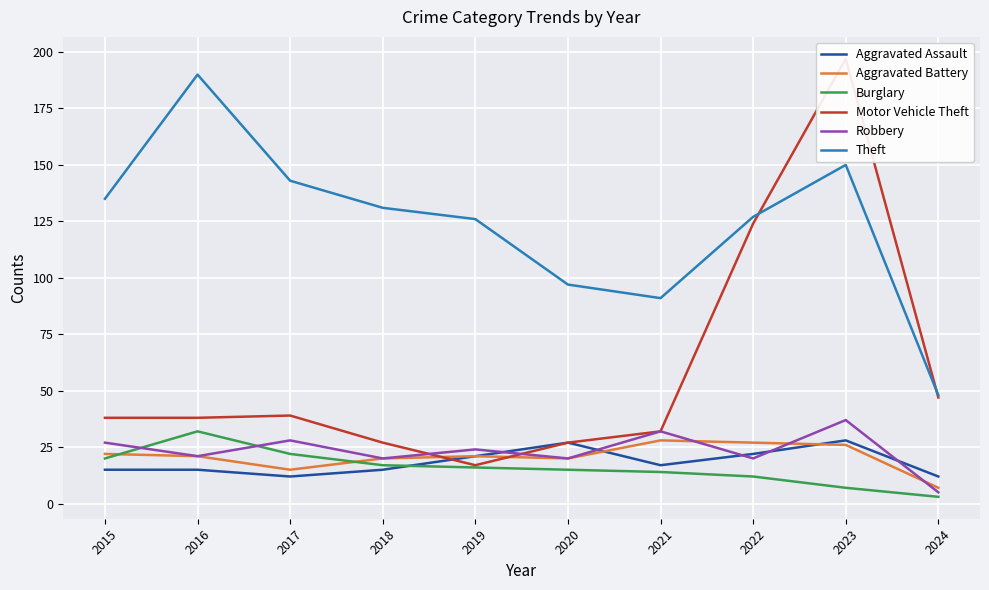

How many data points does each series have?

10